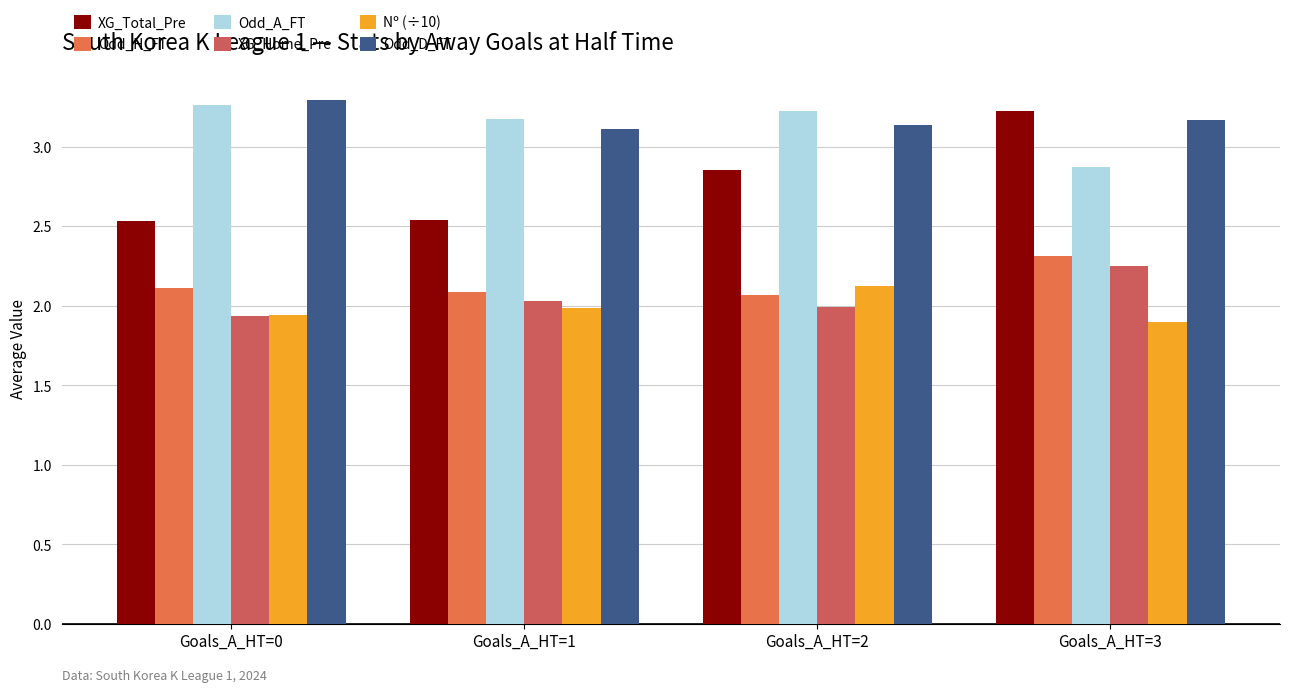

Which series has the largest range (max minus min)?

XG_Total_Pre